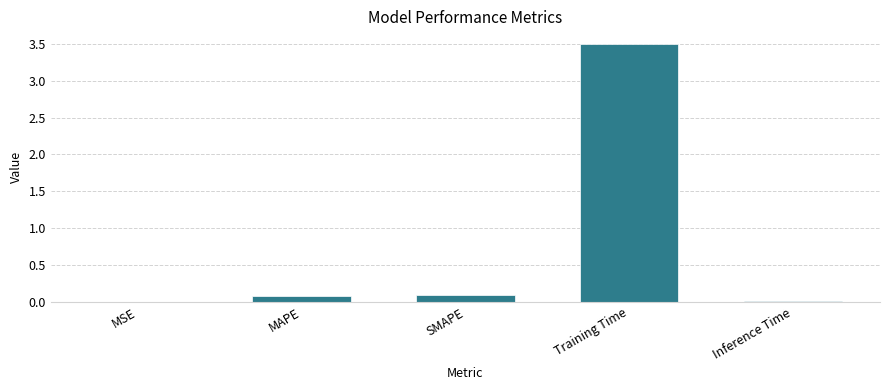

Is it true that the value at SMAPE is 0.1?

True